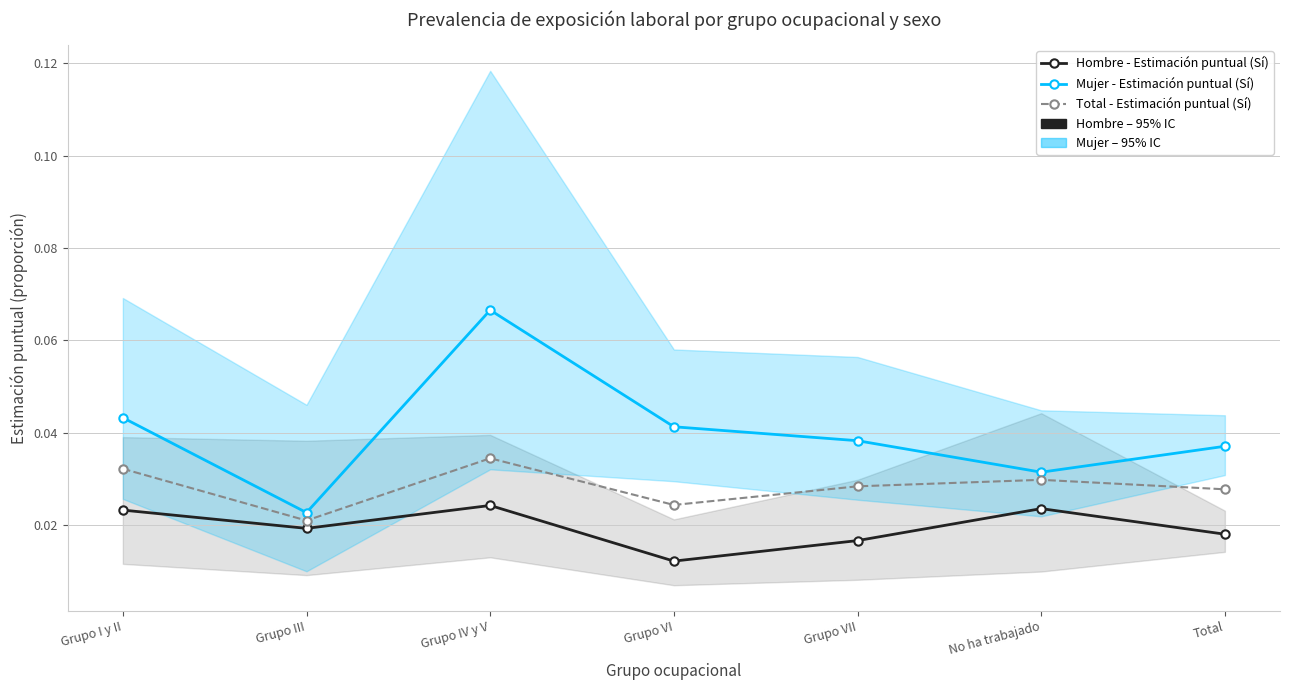

How many Mujer - Estimación puntual (Sí) values are between 0 and 1?

7